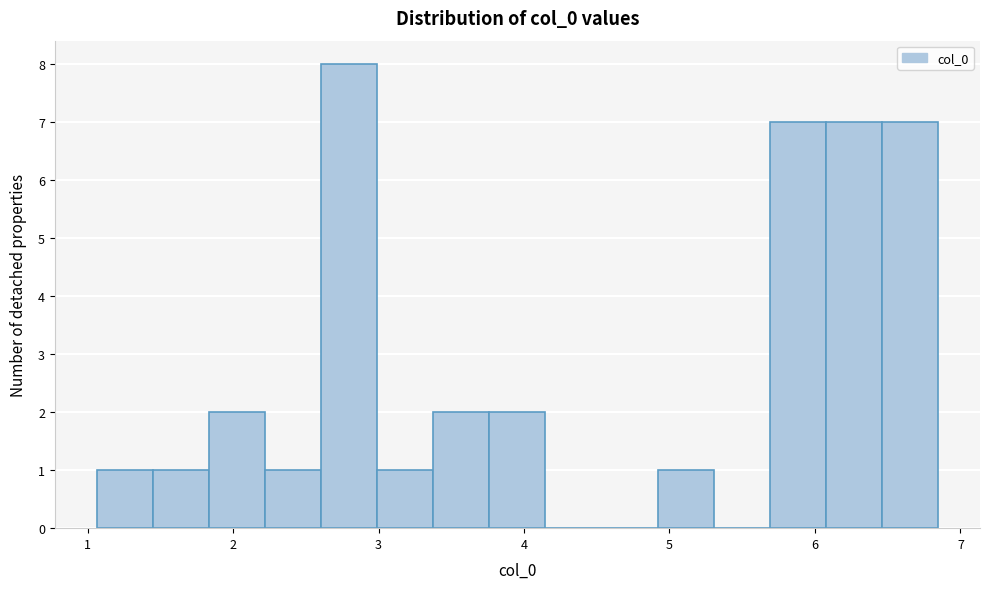

Read against the x-axis, roughly where is the centre of the tallest bar?

2.8